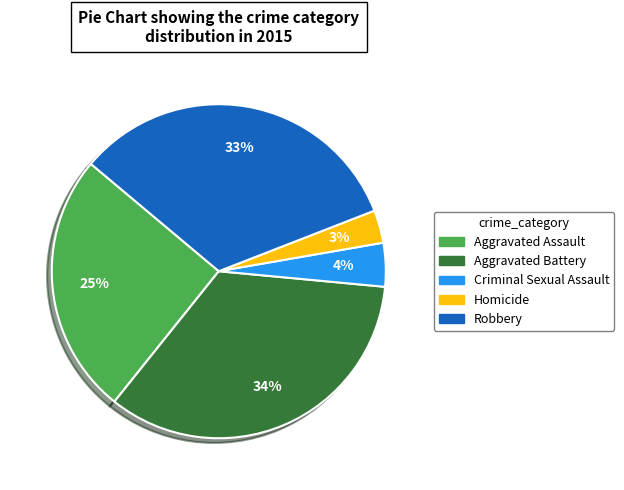

Does Homicide account for over 50% of the chart?

No